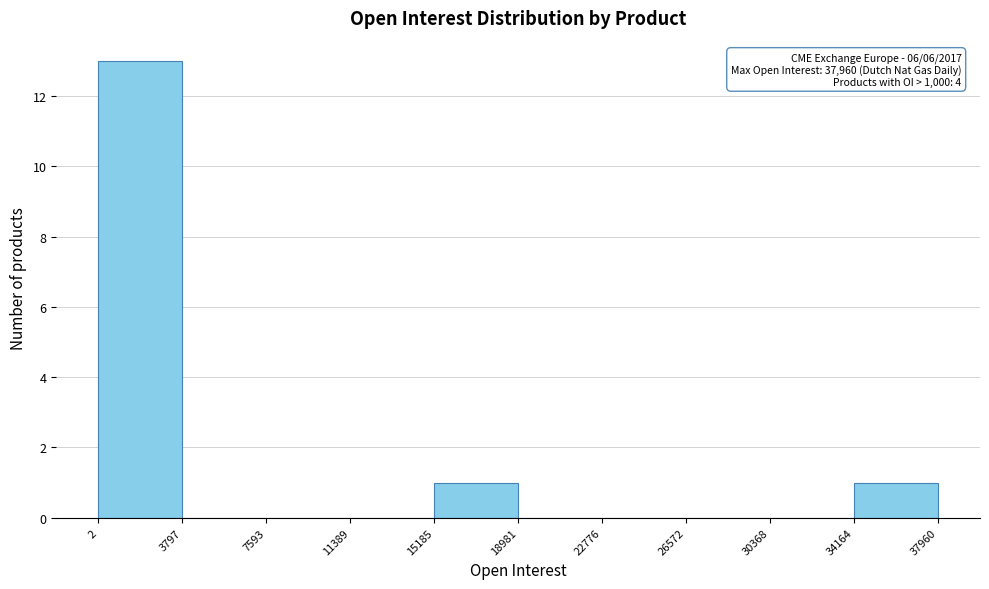

Which range on the x-axis has the tallest bar?

2 to 3797